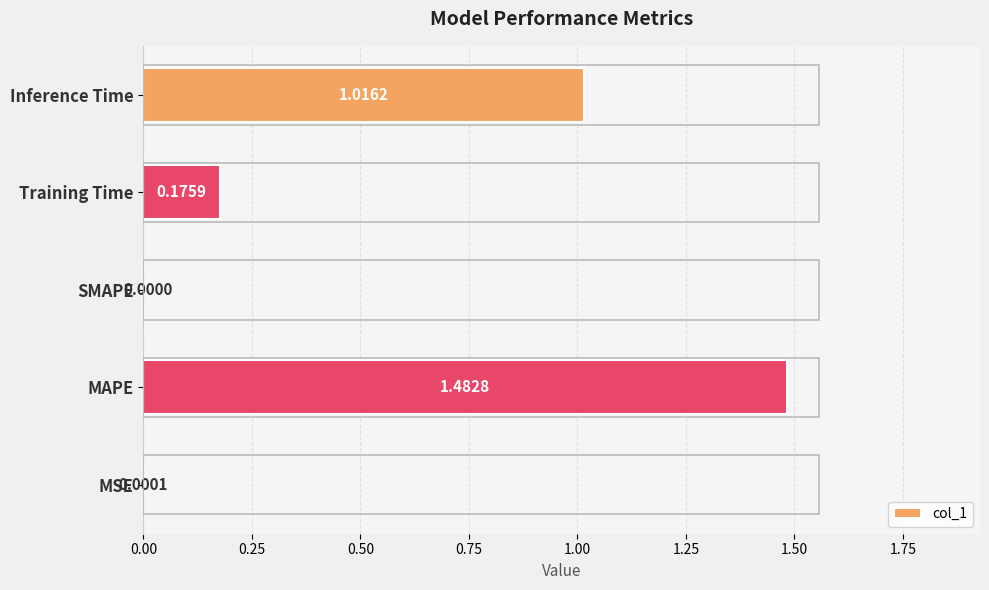

What is the change in value from MSE to Inference Time?

+1.0